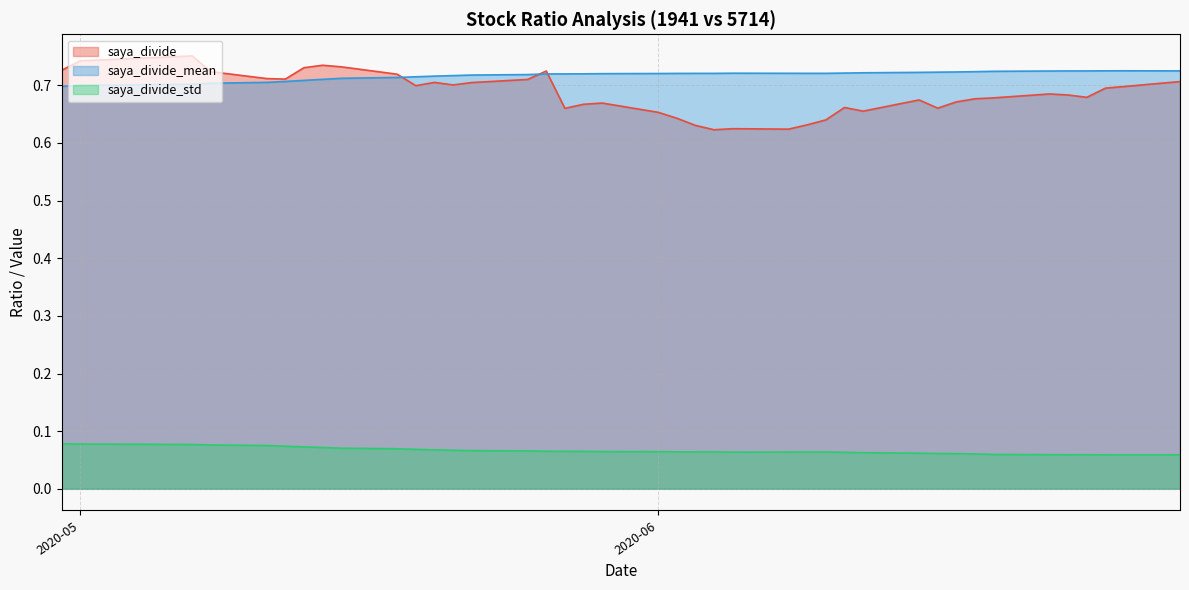

How many interior local valleys does the saya_divide series have?

9